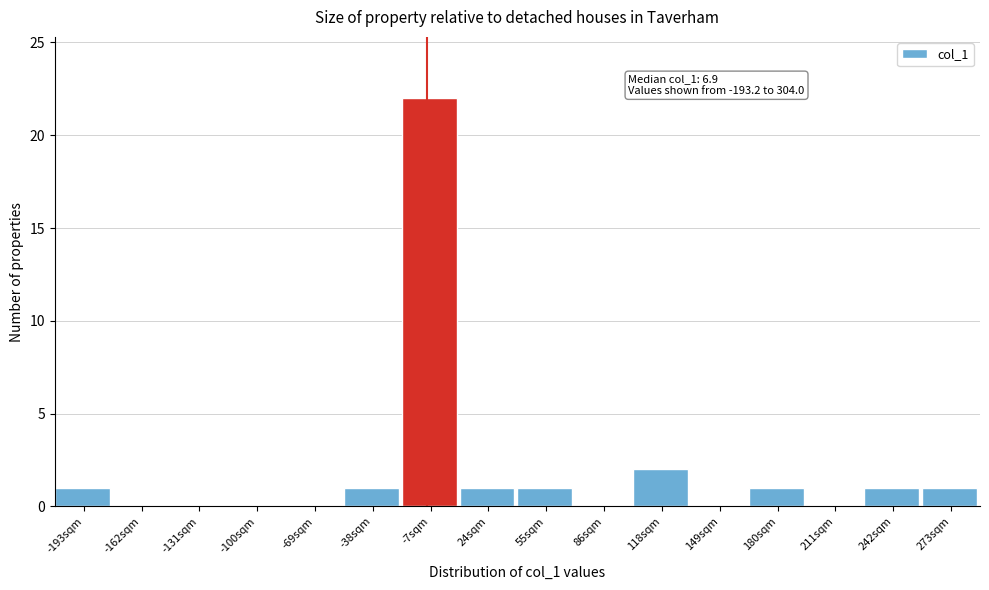

Reading right to left, list all the values displayed in this chart.

273sqm=1	242sqm=1	211sqm=0	180sqm=1	149sqm=0	118sqm=2	86sqm=0	55sqm=1	24sqm=1	-7sqm=22	-38sqm=1	-69sqm=0	-100sqm=0	-131sqm=0	-162sqm=0	-193sqm=1